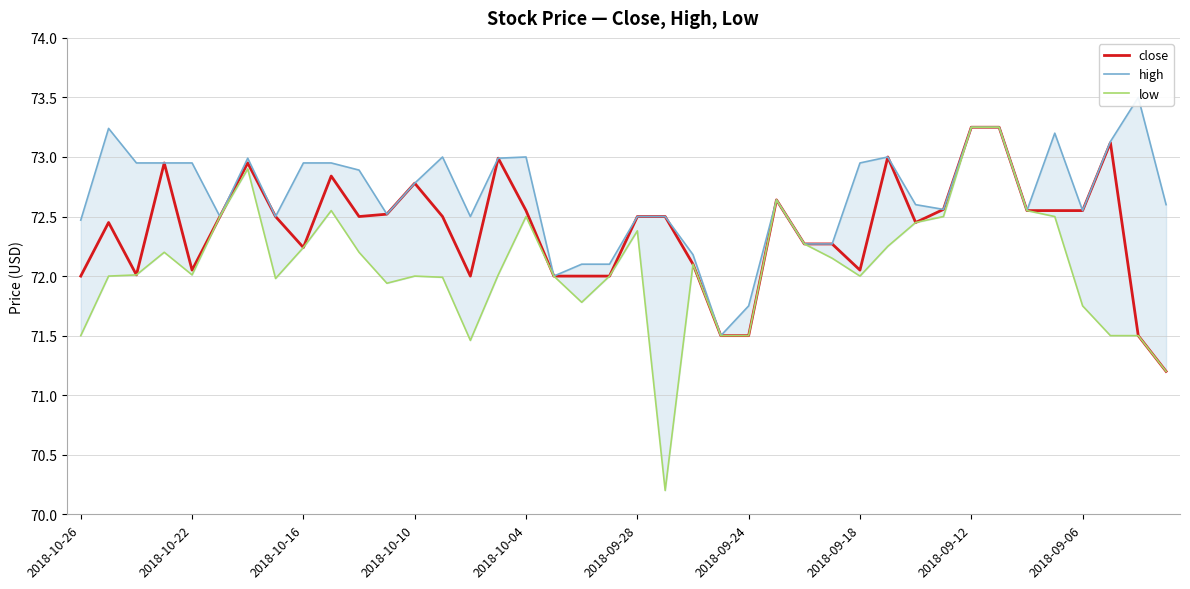

The high series shows 36.3 at 19. True or false?

False